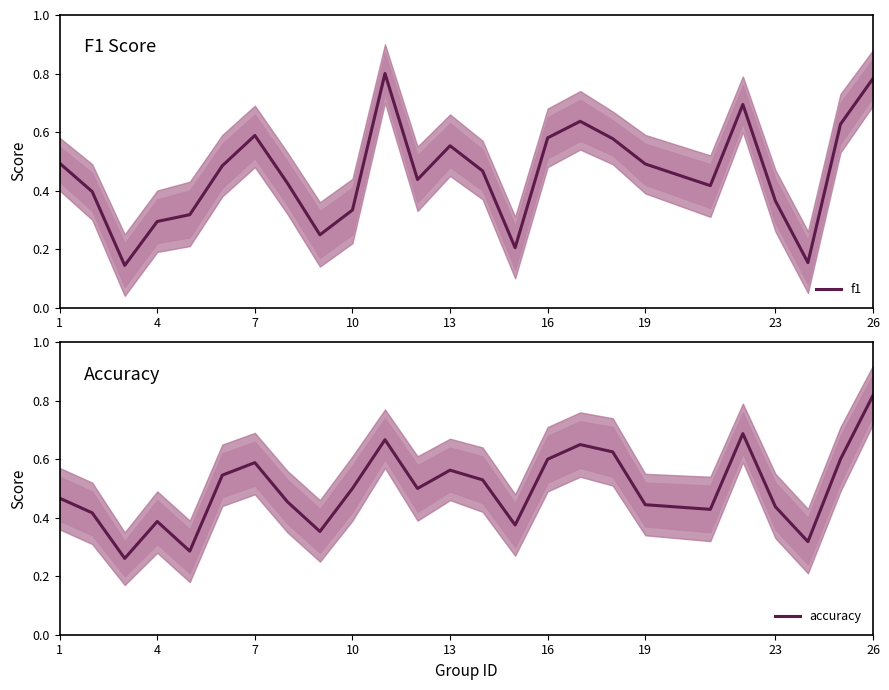

True or false: f1 has more than 1 interior local peaks.

True